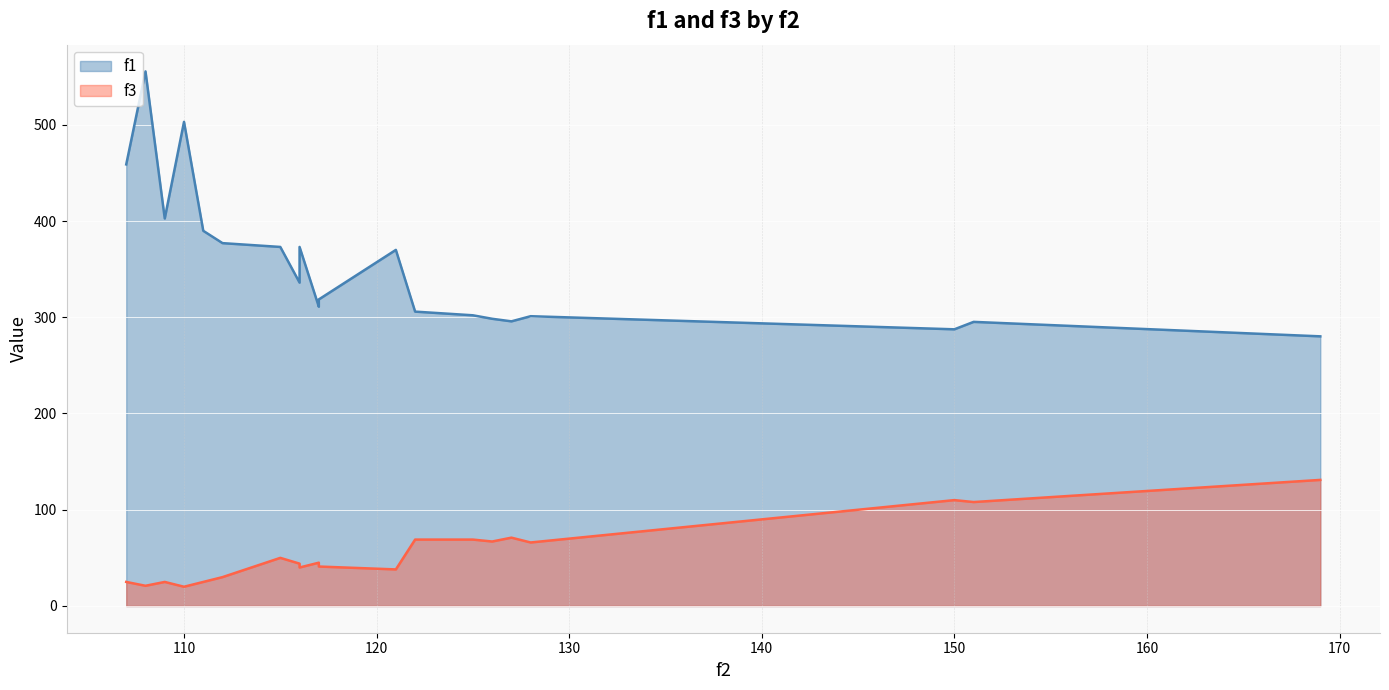

What is the total value across all series at 116?

380.0